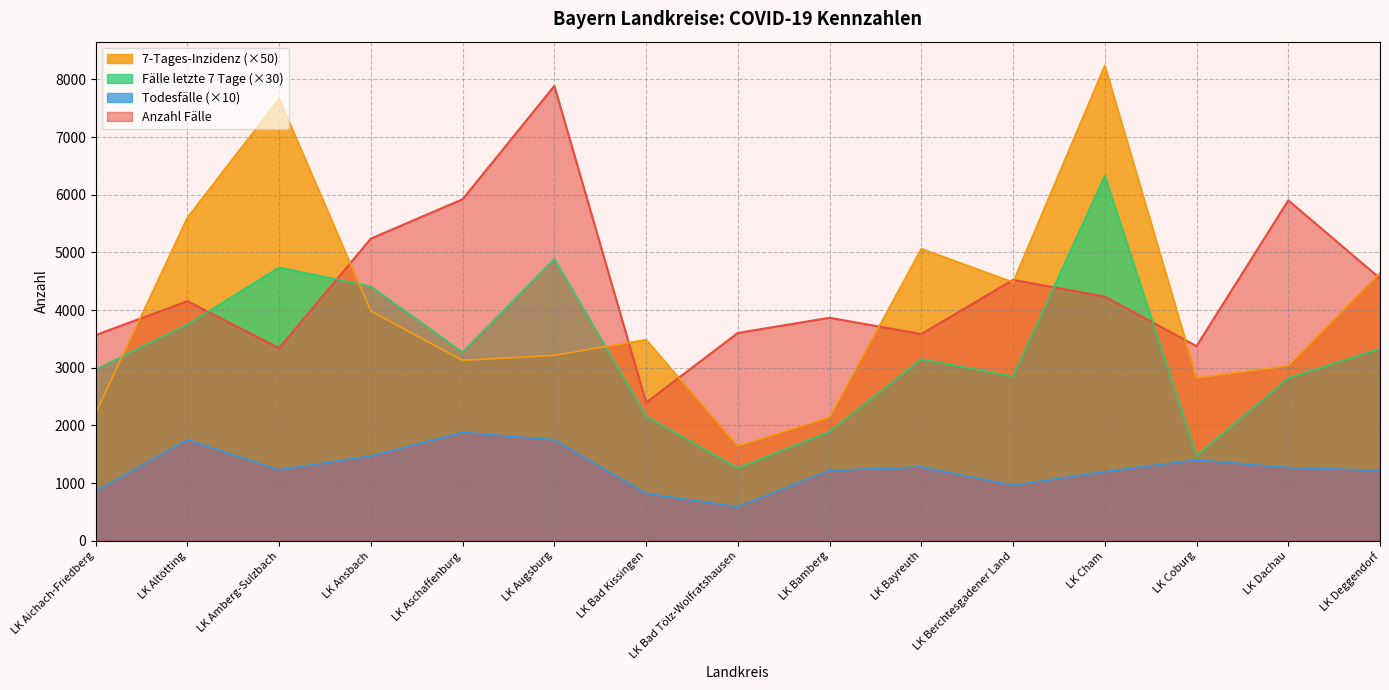

Where do Anzahl Fälle and 7-Tages-Inzidenz first cross each other?

LK Aichach-Friedberg and LK Altötting